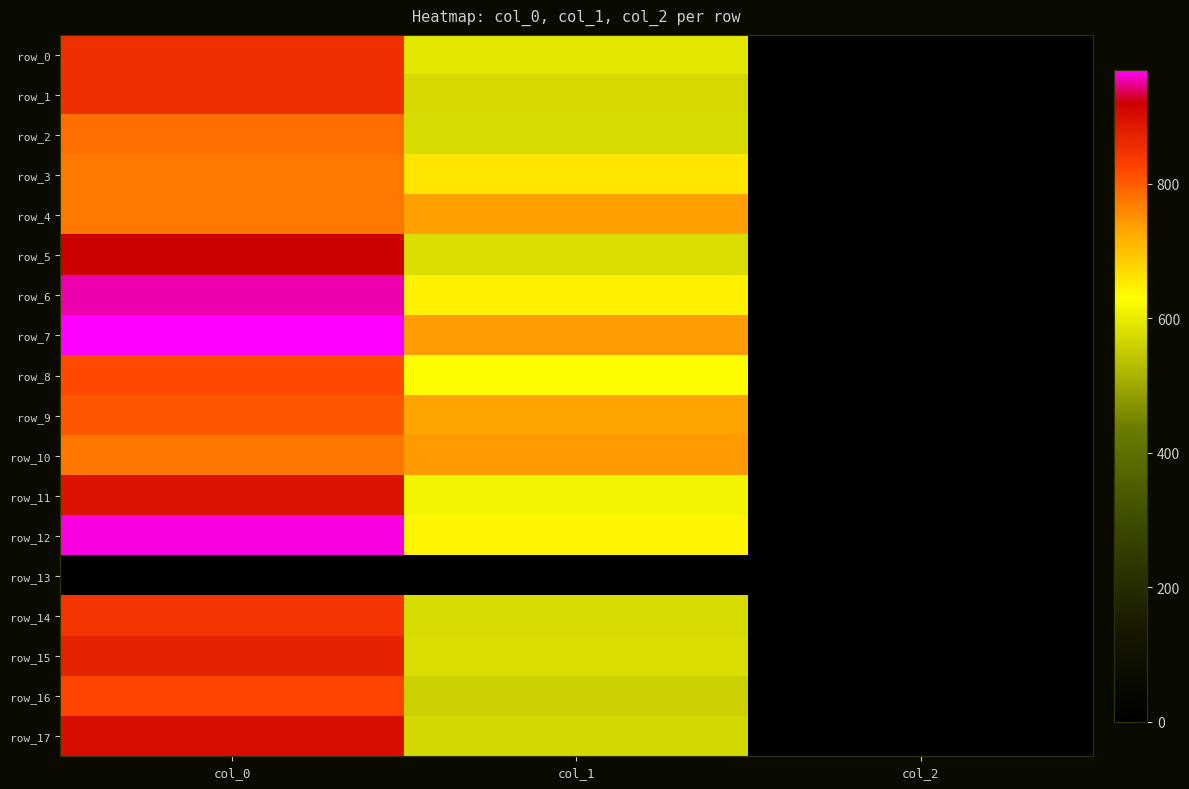

What is the maximum value for row_6?

953.3